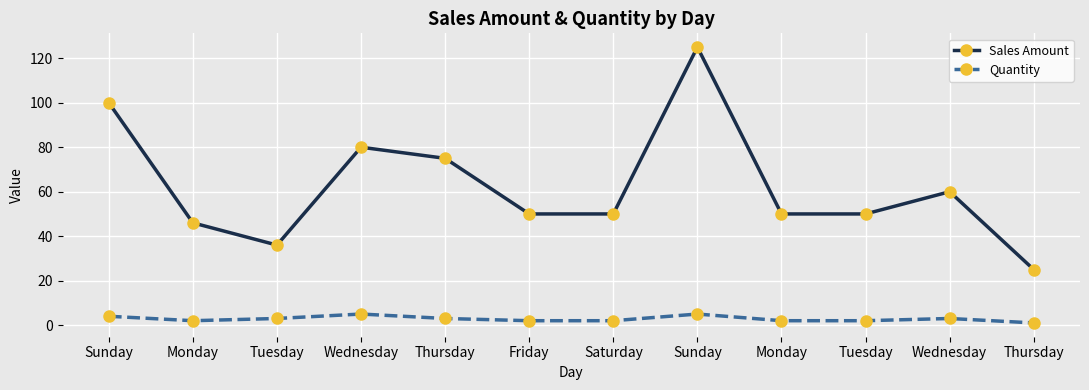

What are all the series names shown in the legend?

Sales Amount, Quantity